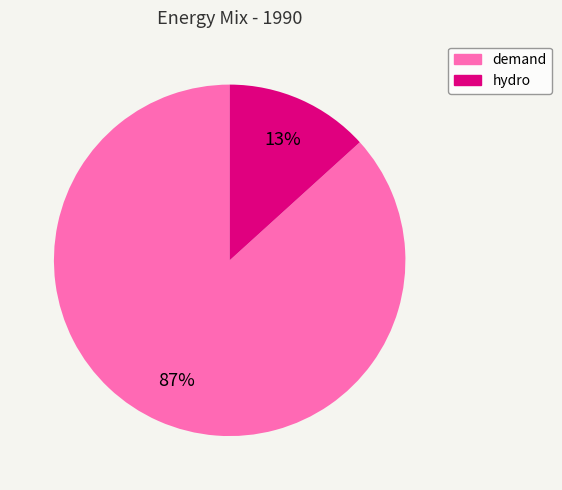

To the nearest percent, what is the combined percentage of demand and hydro?

100%